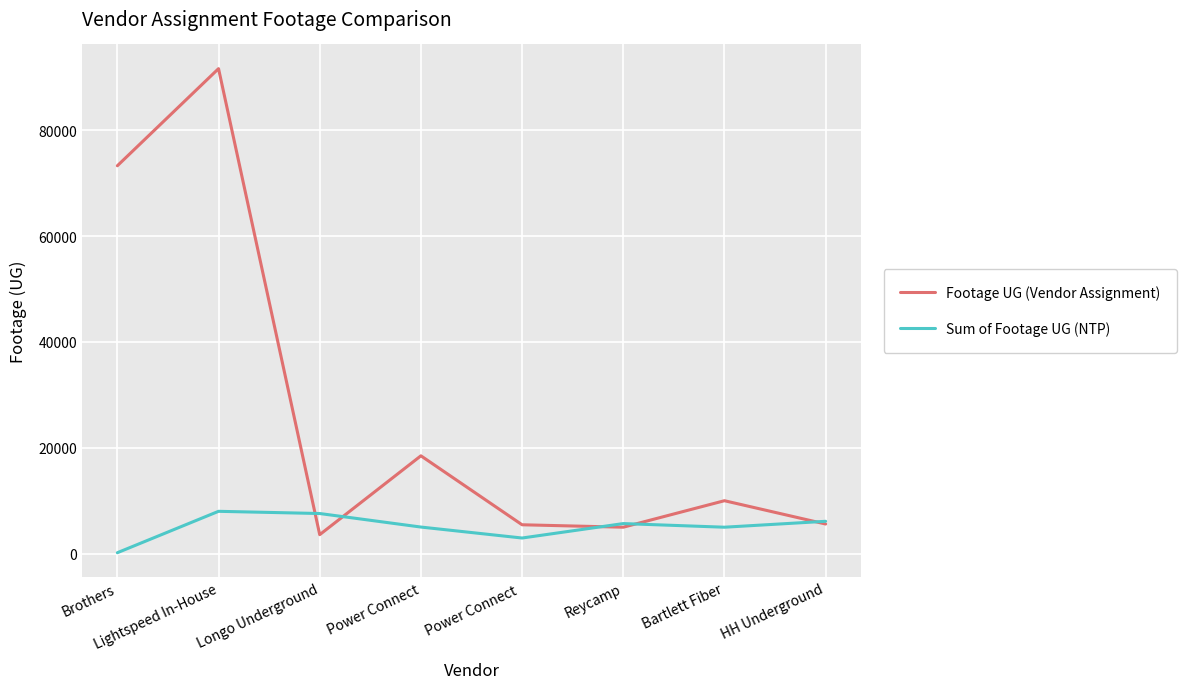

What is the difference between the second highest and second lowest values in the Sum of Footage UG (NTP) series?

4631